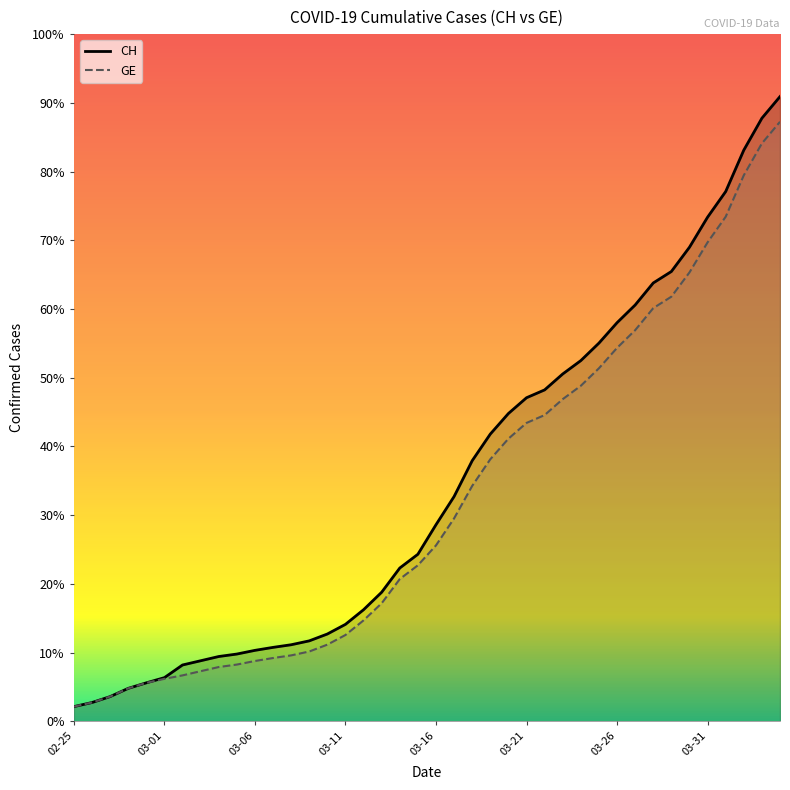

How many data points in GE are above 4485?

19